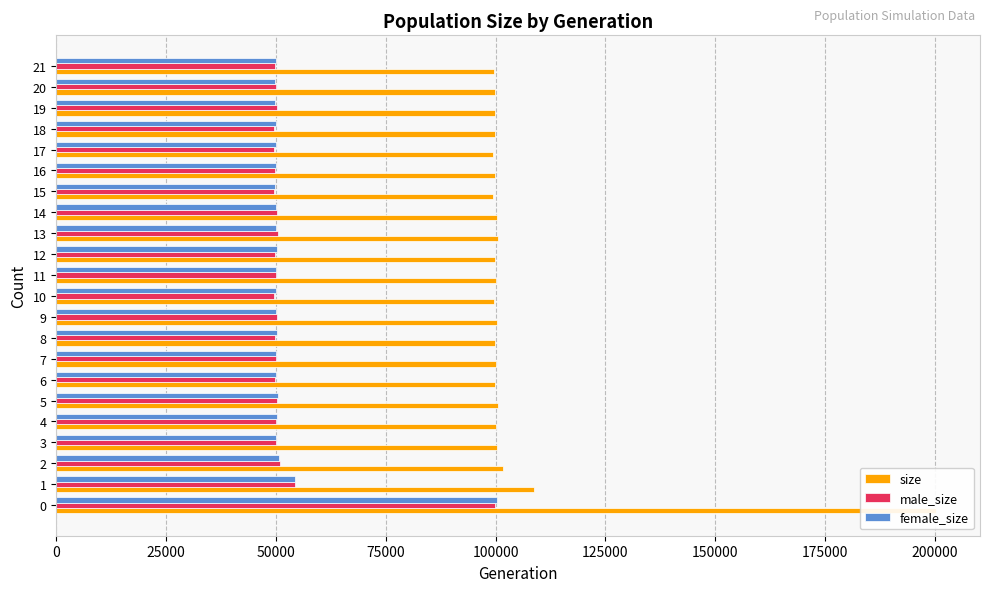

List the series in order of their peak value, lowest first.

male_size, female_size, size